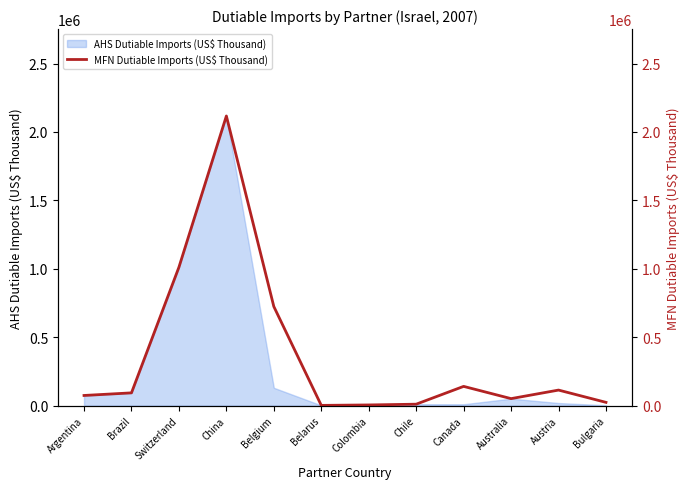

Is it true that the value at Chile is 10642?

True